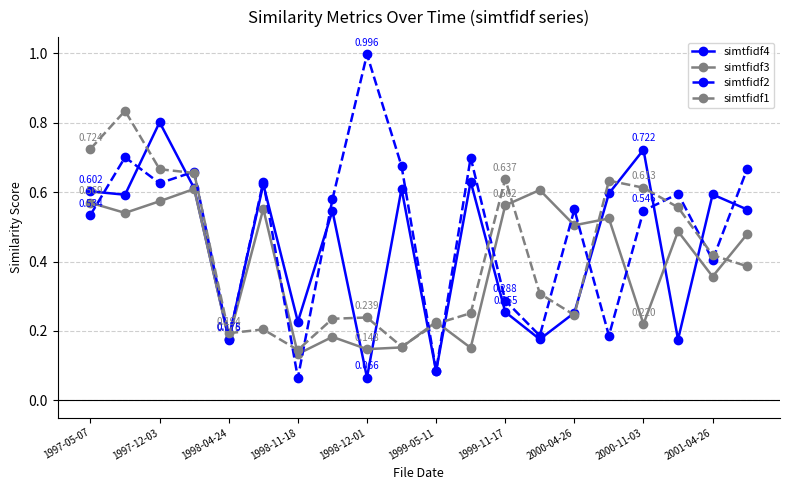

Is this an area chart (filled region under the line)?

No